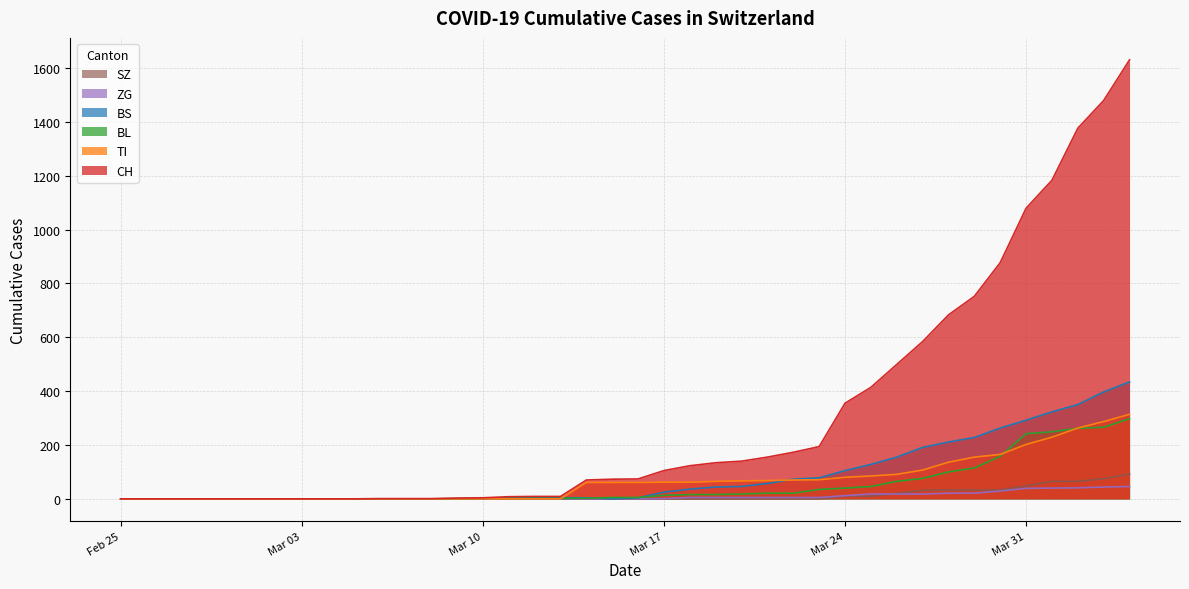

Which series has the largest total across all categories?

CH